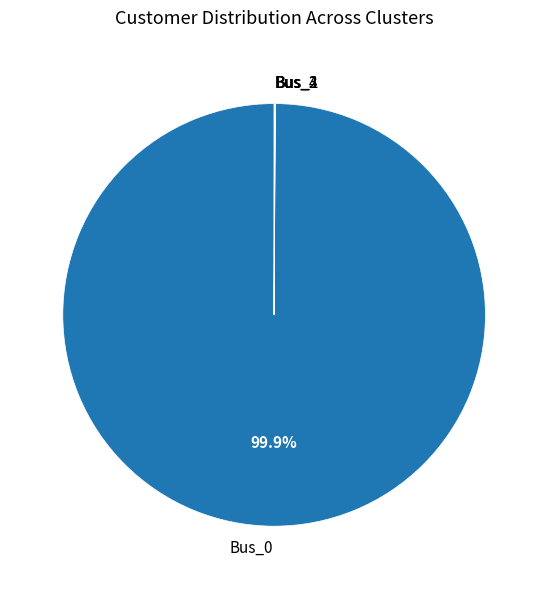

Is there any slice that represents more than half of the pie?

Yes